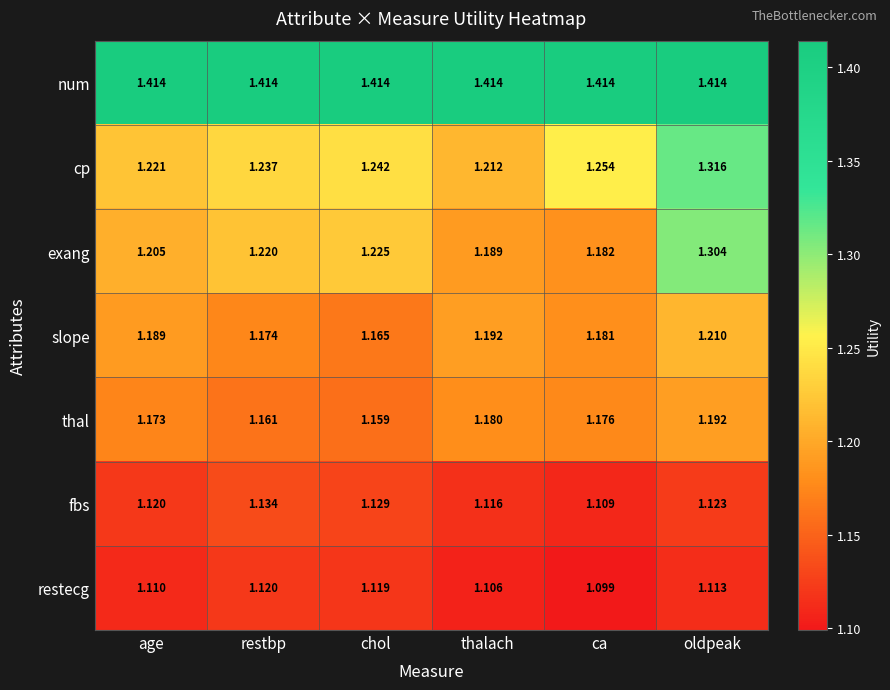

What is the difference between the highest and lowest values at restbp?

0.3